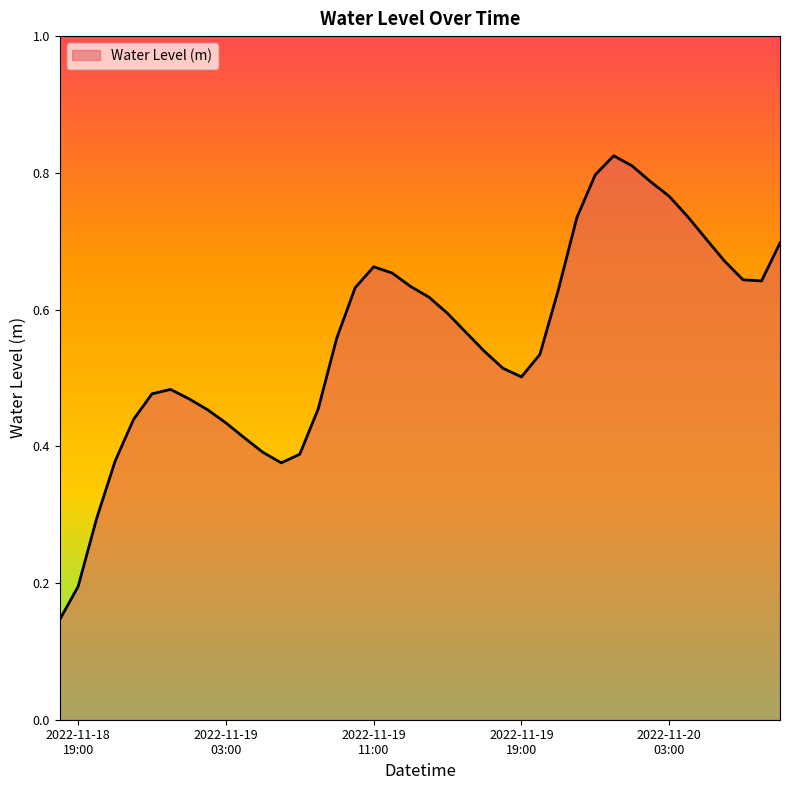

What is the label of the 25th point from the left?

2022-11-19 18:00:00